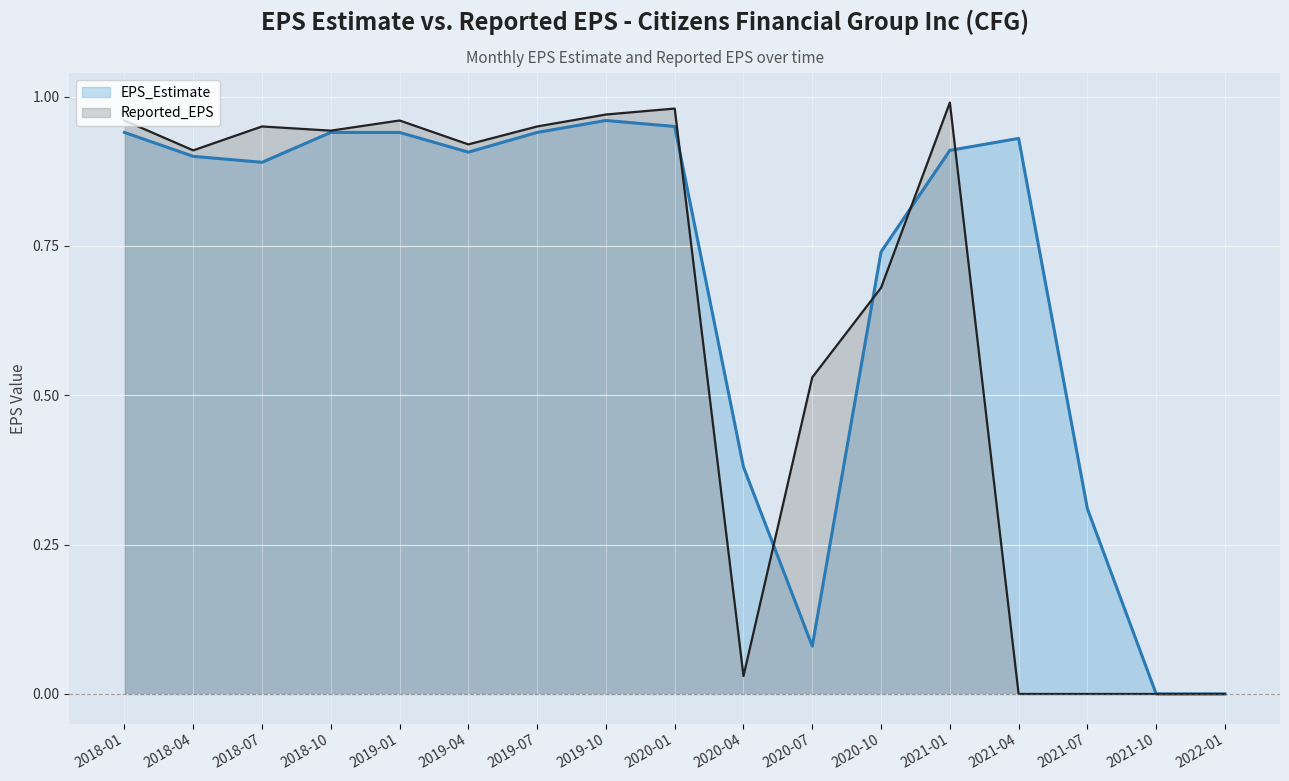

Between 2019-07 and 2021-04, which series saw the biggest shift?

Reported_EPS